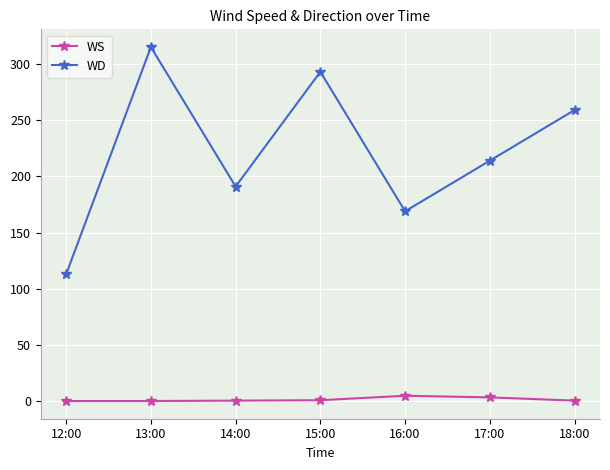

What are all the series names shown in the legend?

WS, WD